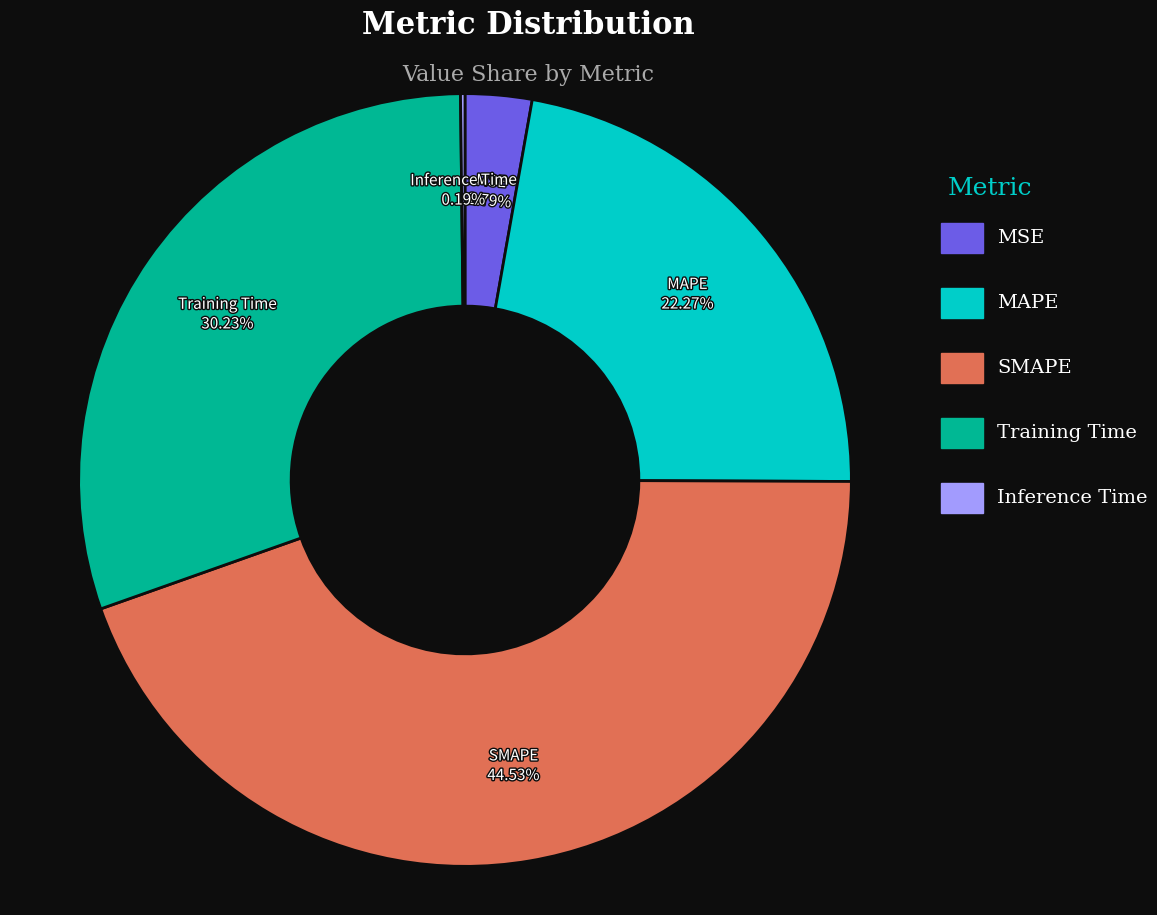

To the nearest percent, what is the average slice percentage?

20%